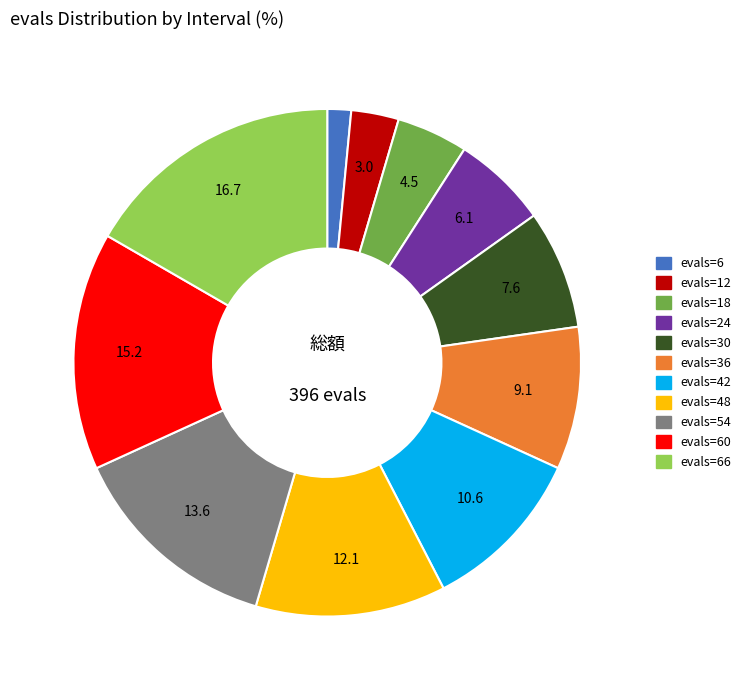

Count the number of slices in the pie.

11